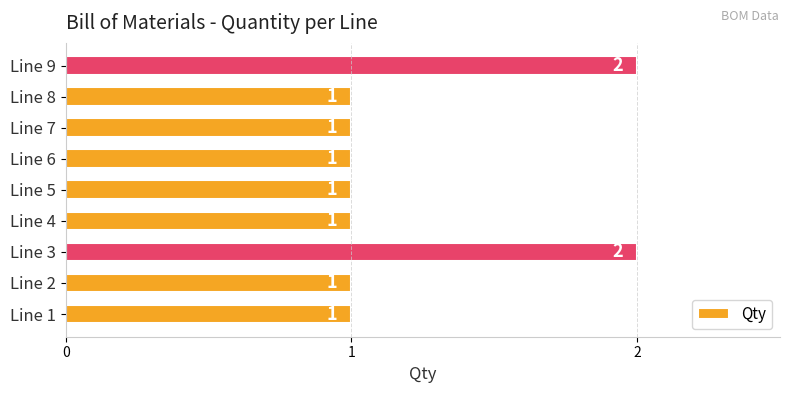

The value at Line 6 is 2. True or false?

False